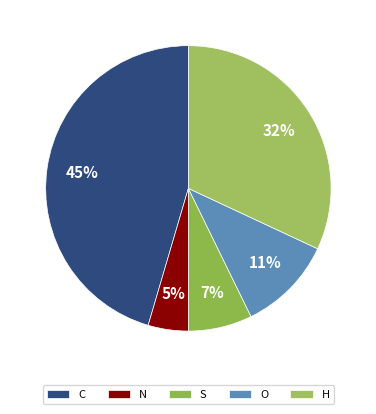

How many segments does this pie chart have?

5